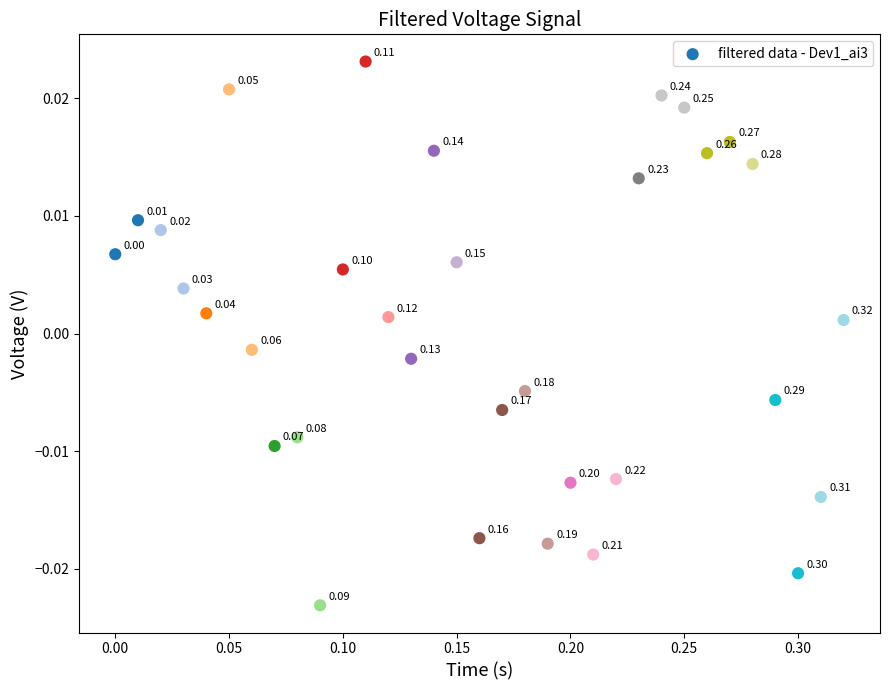

What is the range of X values (max minus min)?

0.3